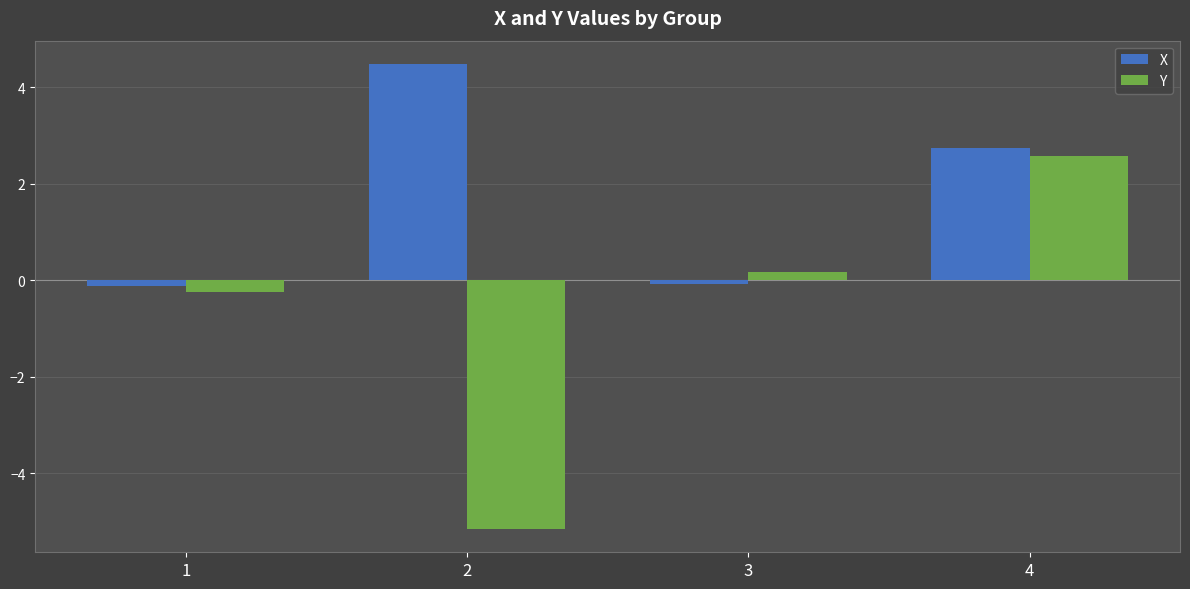

Which series has the widest spread of values?

Y